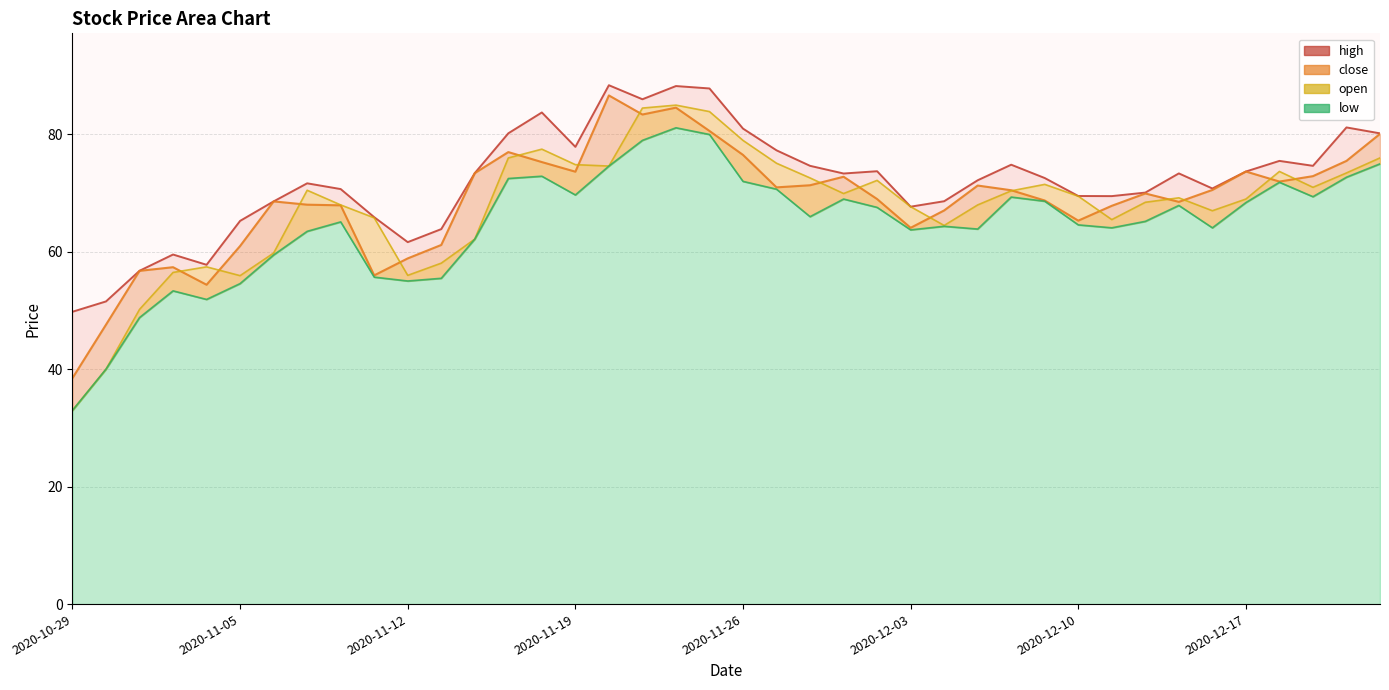

Which series has the largest total across all categories?

high